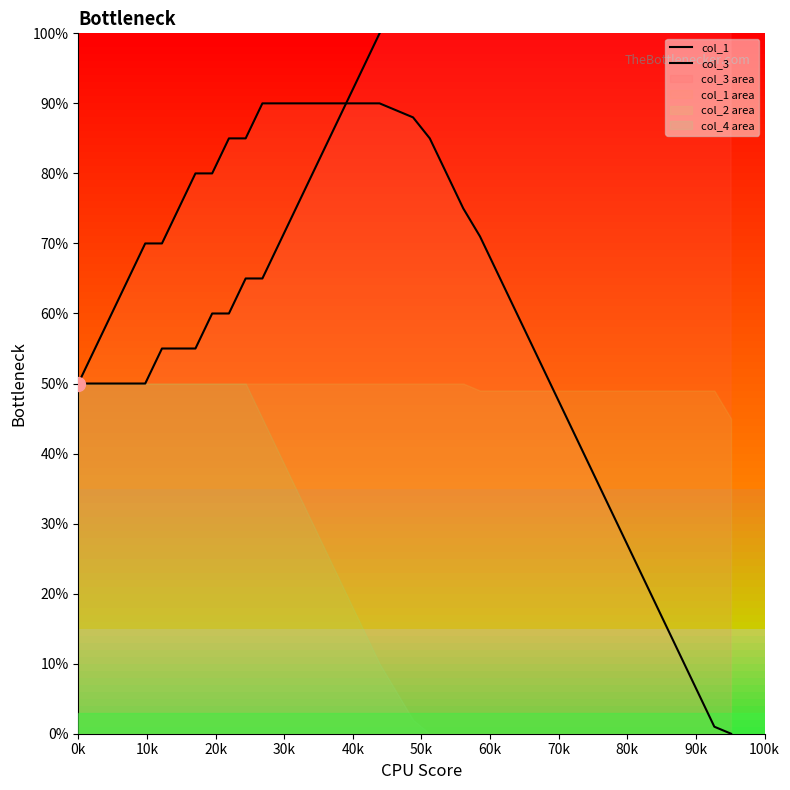

Reading left to right, what are all the values shown in this chart?

col_1: 50	55	60	65	70	70	75	80	80	85	85	90	90	90	90	90	90	90	90	89	88	85	80	75	71	66	61	56	51	46	41	36	31	26	21	16	11	6	1	0
col_3: 50	50	50	50	50	55	55	55	60	60	65	65	70	75	80	85	90	95	100	105	110	115	120	125	130	135	140	145	150	155	160	165	170	175	180	185	190	195	200	205